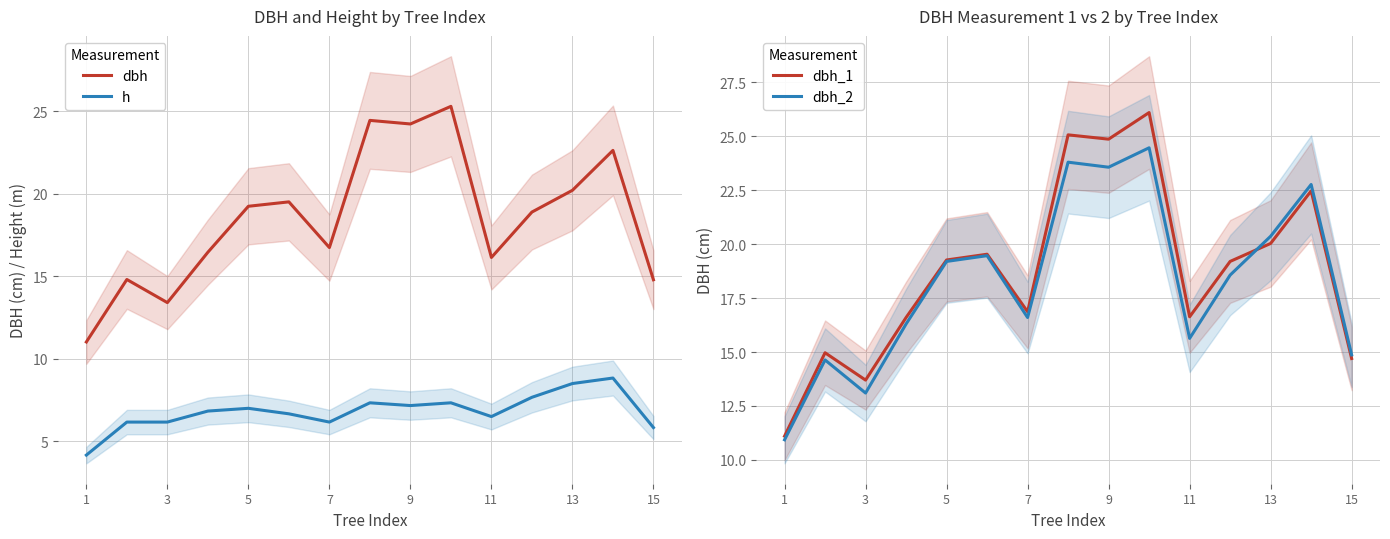

At which label does dbh_2 first exceed 18?

5